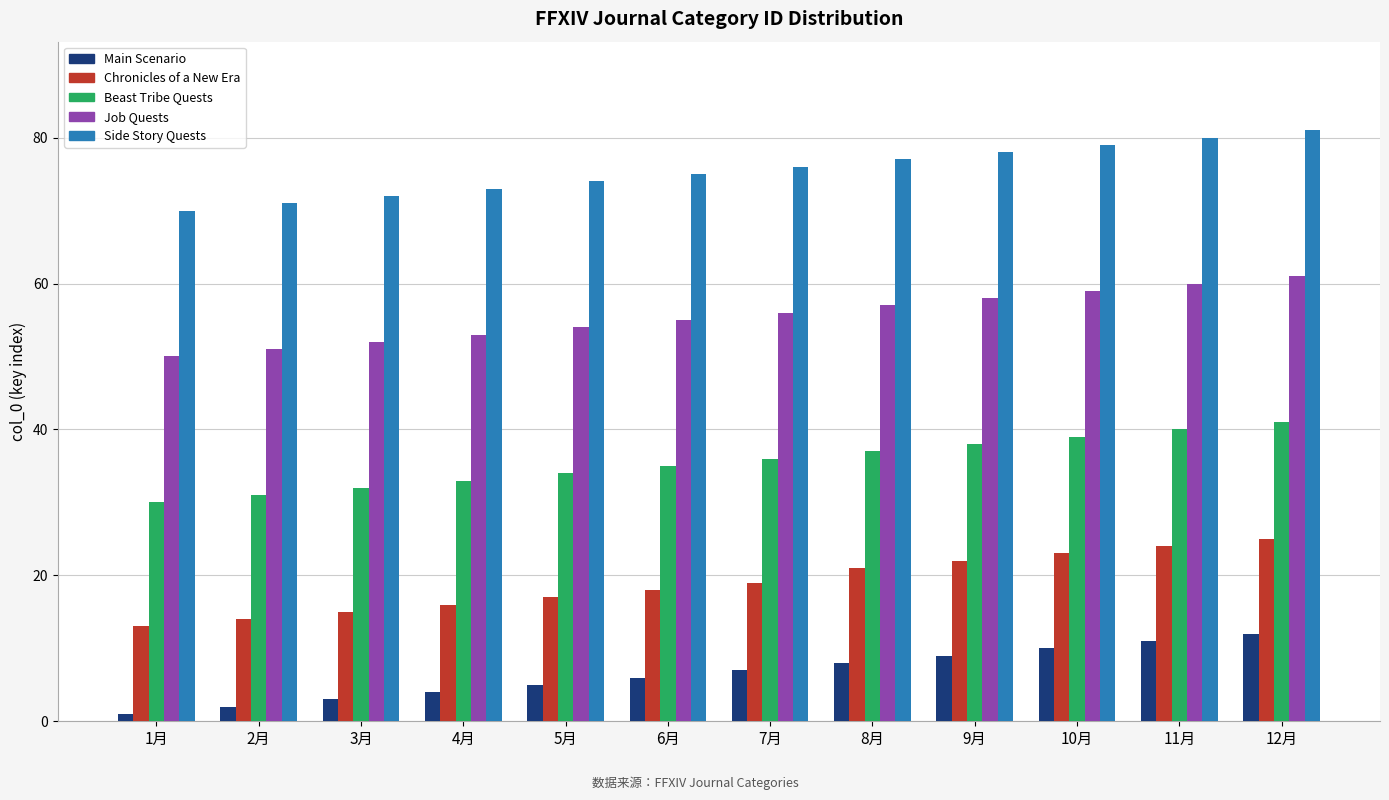

At which label does Side Story Quests reach its minimum?

1月